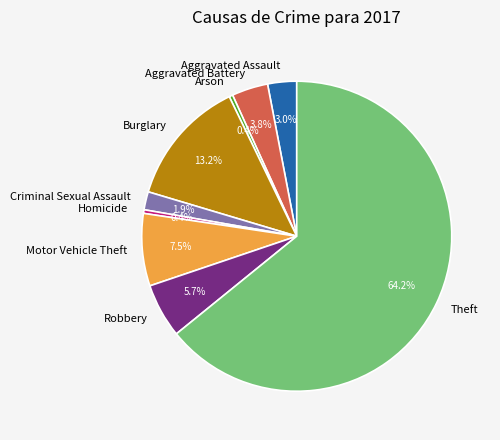

Is Theft the majority of the pie?

Yes